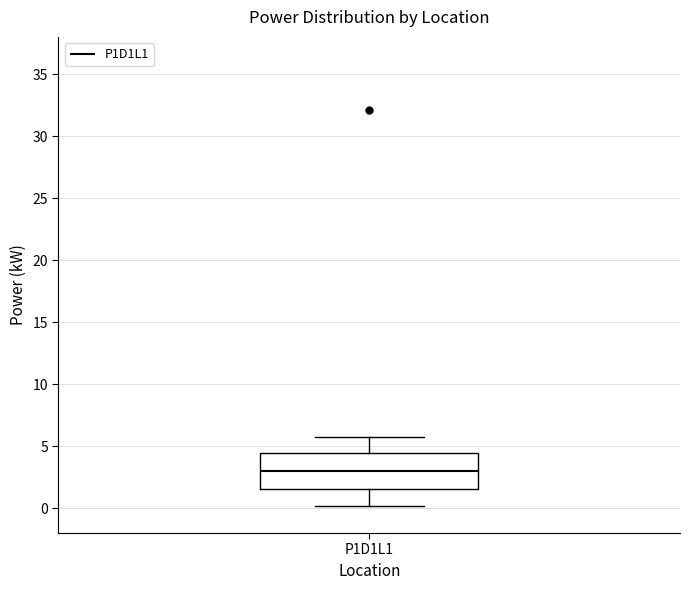

Read this box plot against the y-axis: the position of the median line, the range covered by the box, and the ends of both whiskers. The values are not printed on the chart, so give them approximately, as read against the axis.

median 3.0, box 1.5 to 4.5, whiskers 0.0 to 6.0